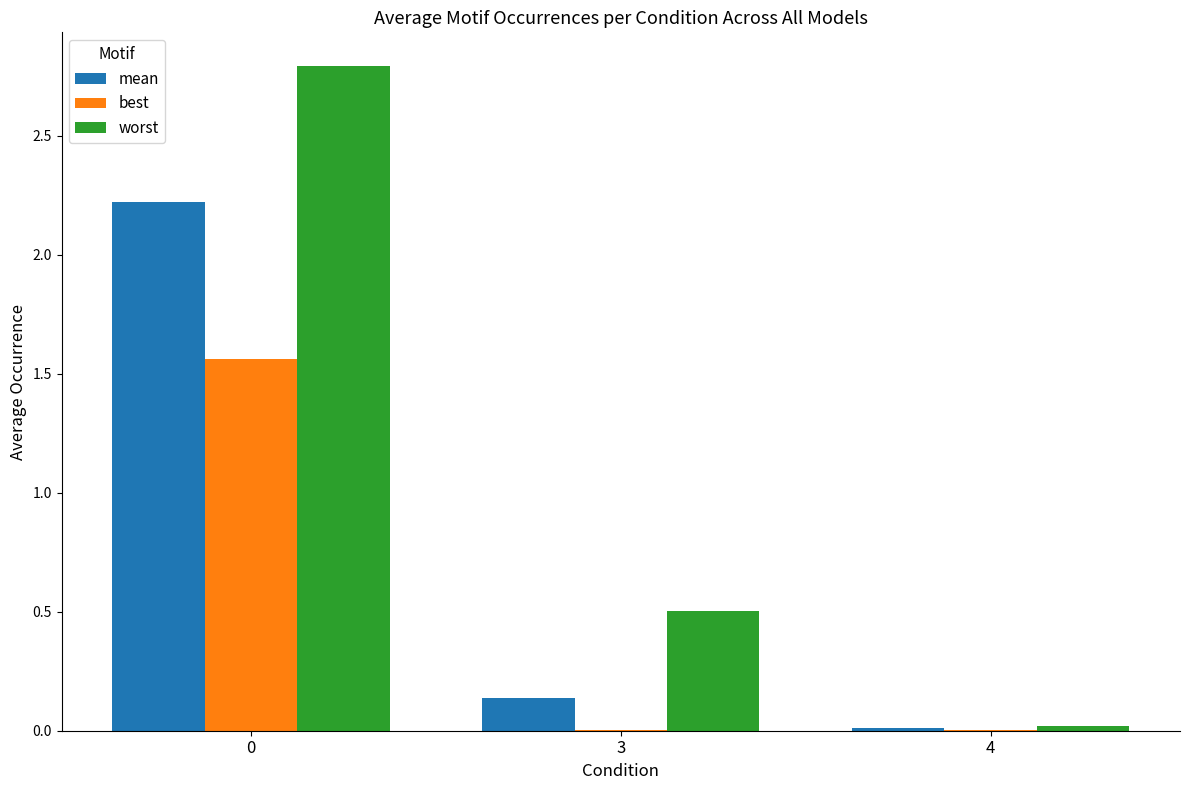

What is the difference between the worst values at 3 and 0?

2.3